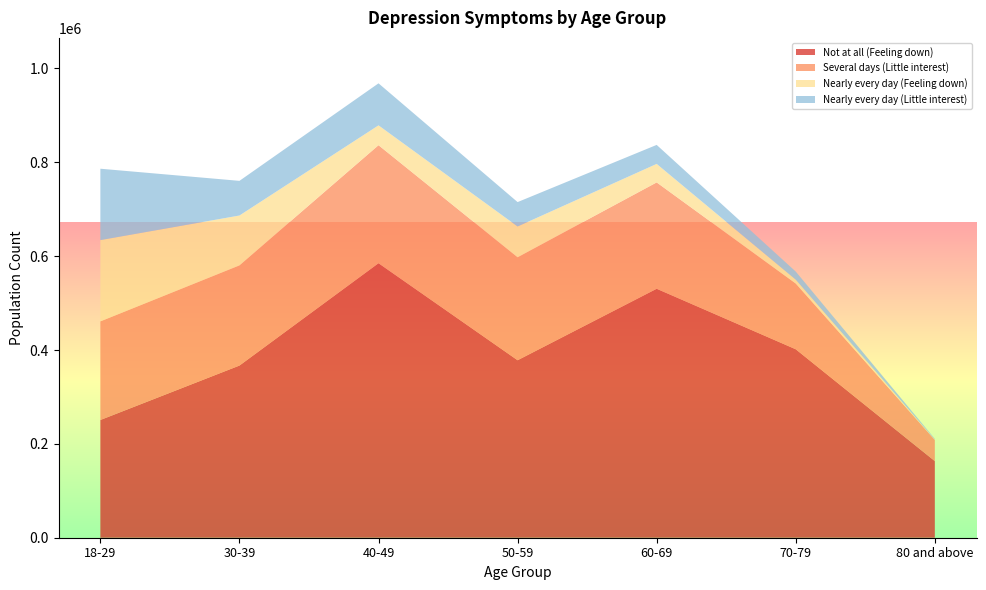

Reading left to right, what are all the values shown in this chart?

Not at all (Feeling down): 250873	366865	585004	378221	530545	401620	163263
Several days (Little interest): 210176	213492	251481	219485	226646	140072	45191
Nearly every day (Feeling down): 173212	106294	42319	65591	39457	8254	842
Nearly every day (Little interest): 152116	73859	89544	51966	40488	17271	1455